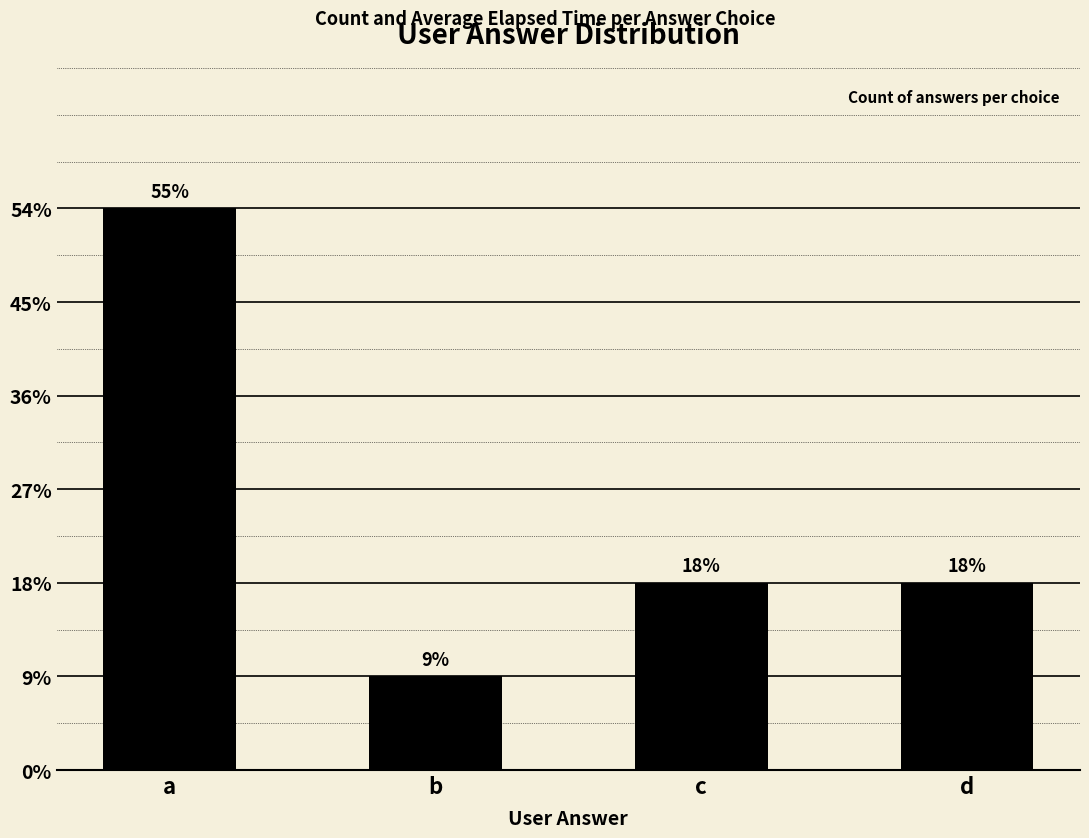

Reading left to right, list all the values displayed in this chart.

a=6	b=1	c=2	d=2